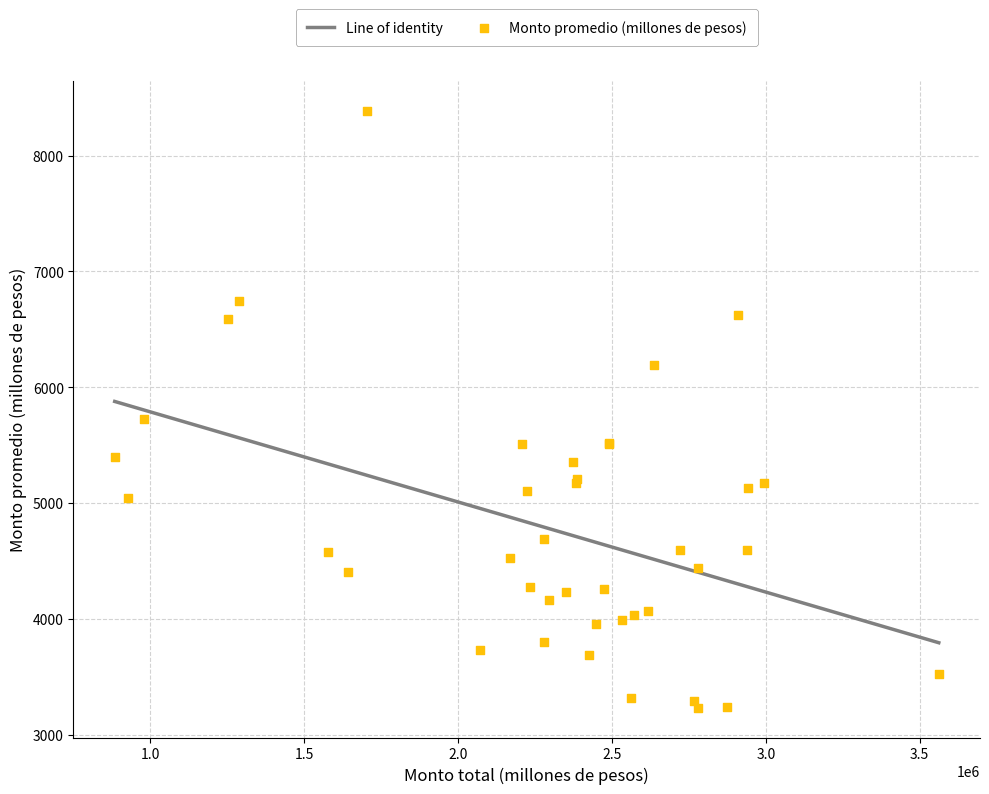

What Y value in the scatter plot is closest to 5810?

5722